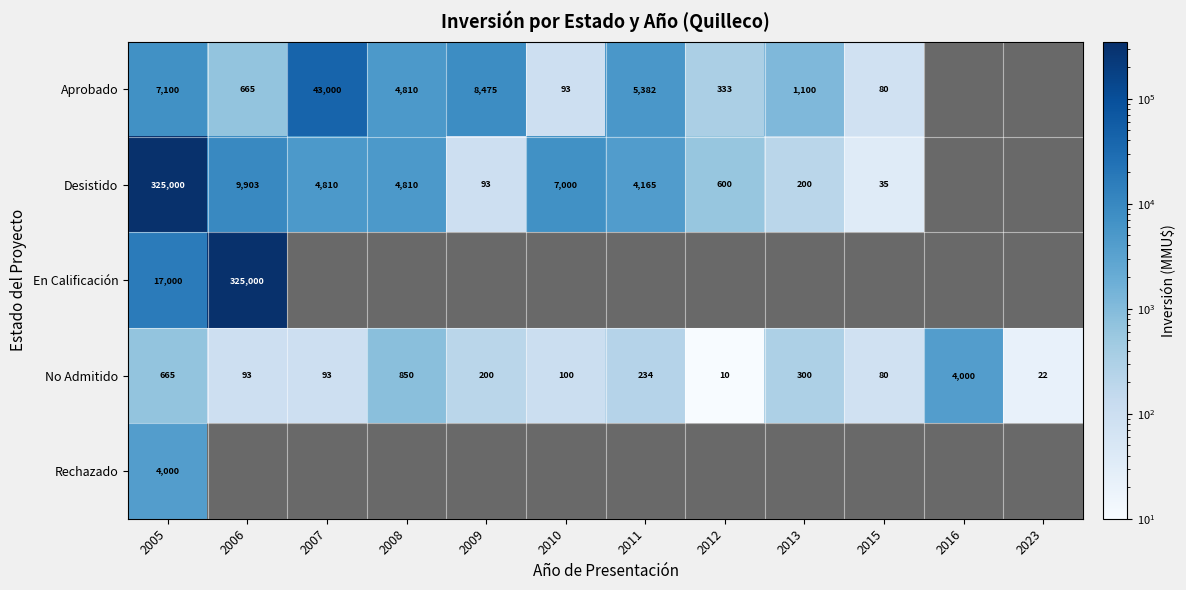

What is the difference between the second highest and second lowest values in the No Admitido series?

828